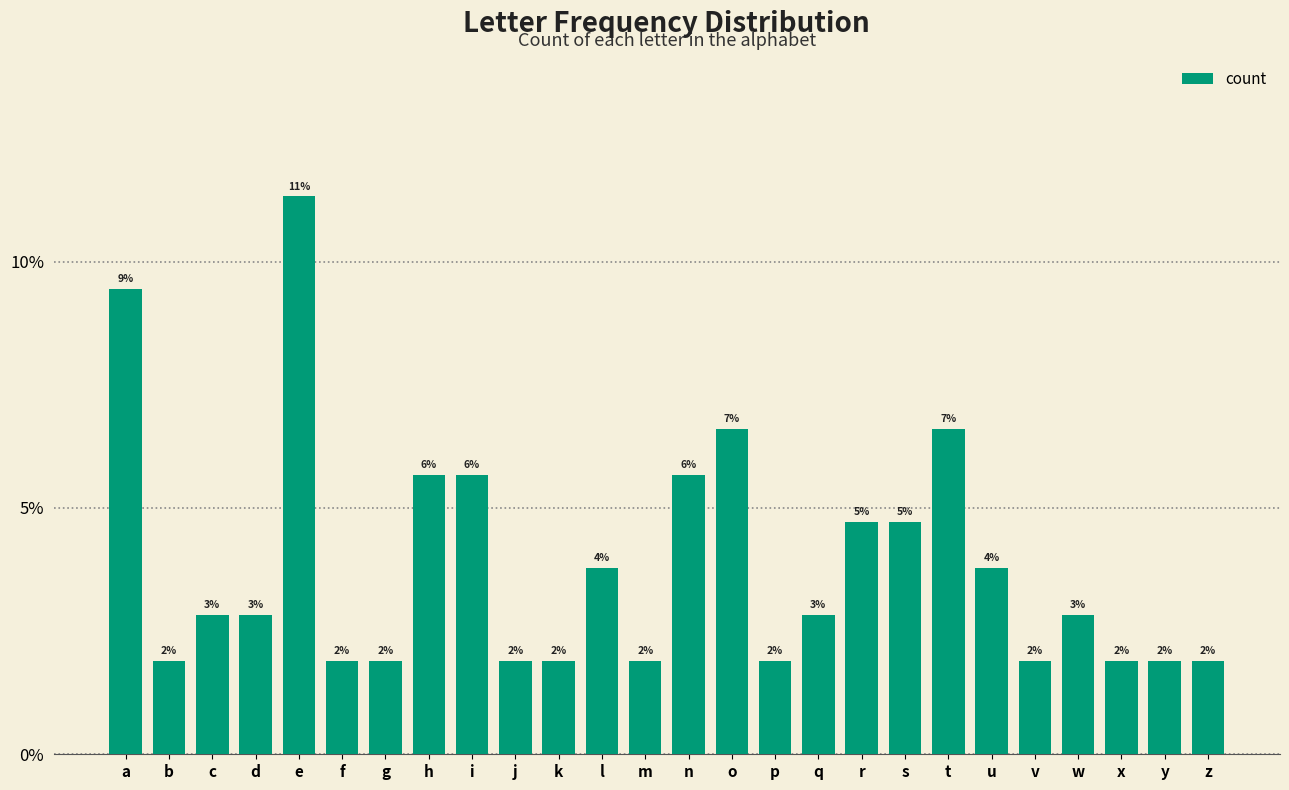

The chart shows a value of 0.1 at a. True or false?

True